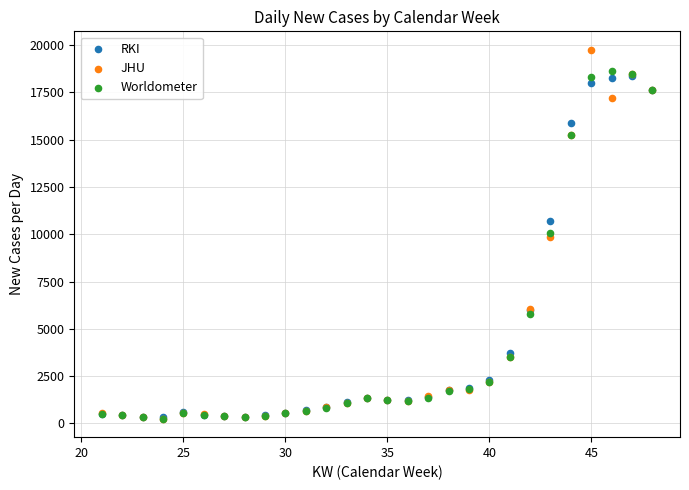

In the RKI series, what Y value is closest to 9346?

10694.0